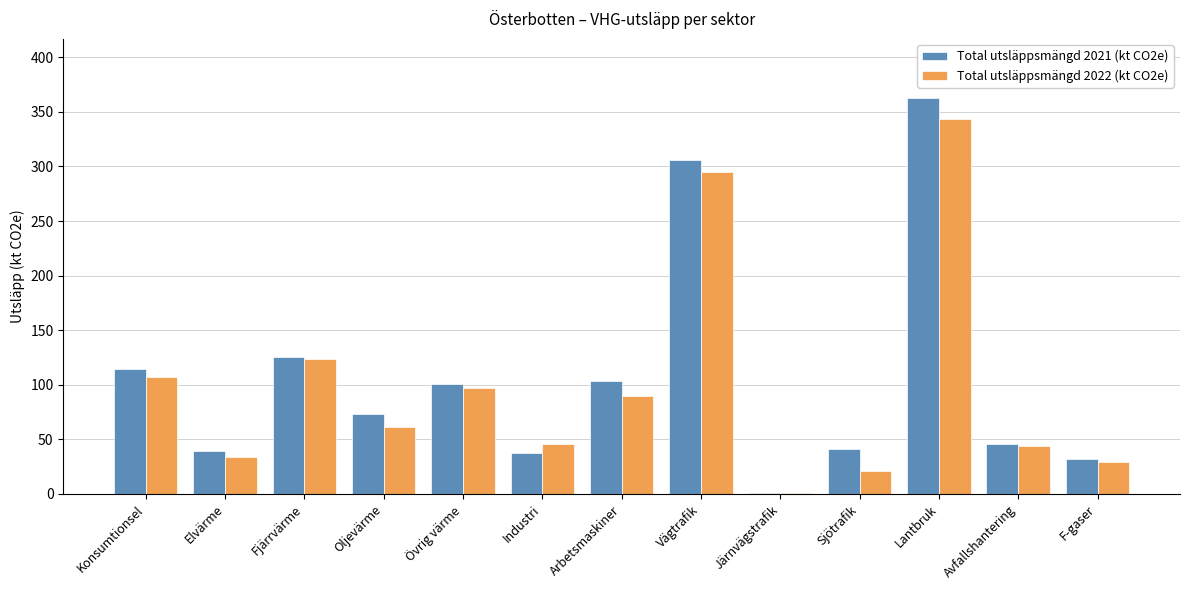

What are all the series names shown in the legend?

Total utsläppsmängd 2021 (kt CO2e), Total utsläppsmängd 2022 (kt CO2e)